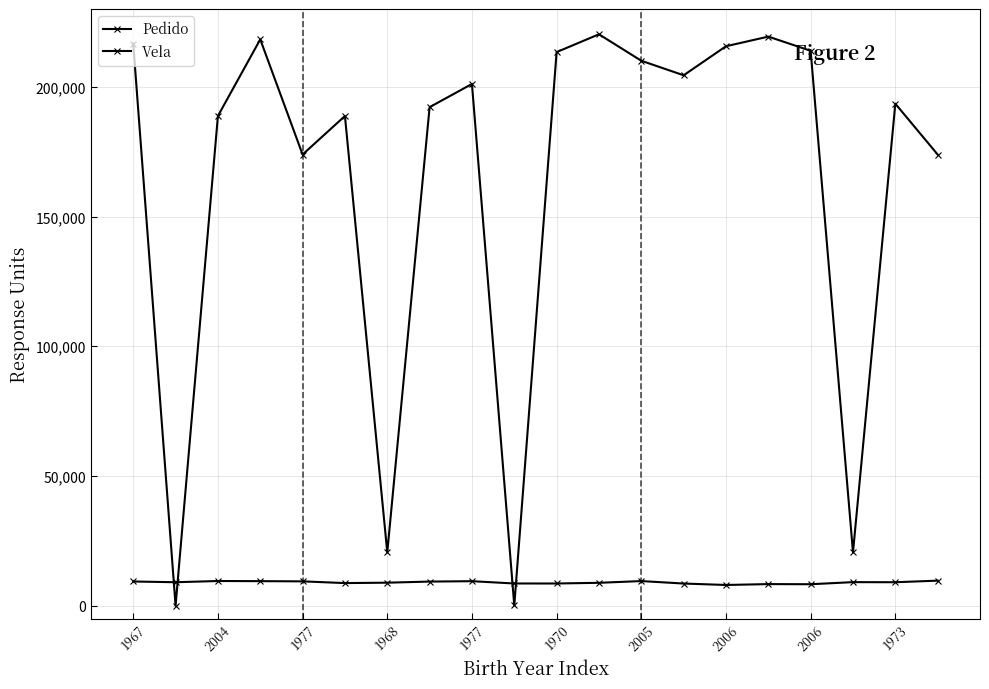

Is this an area chart (filled region under the line)?

No